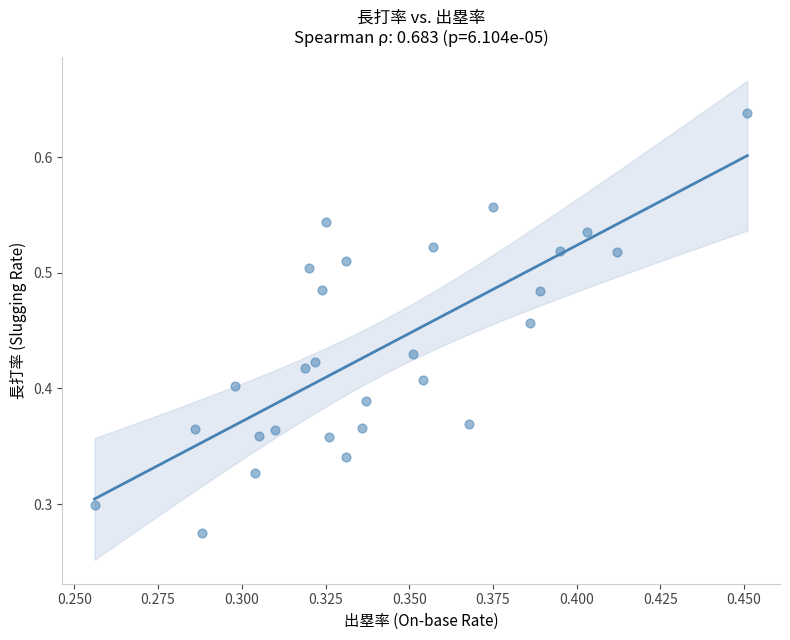

How many data points are displayed?

28